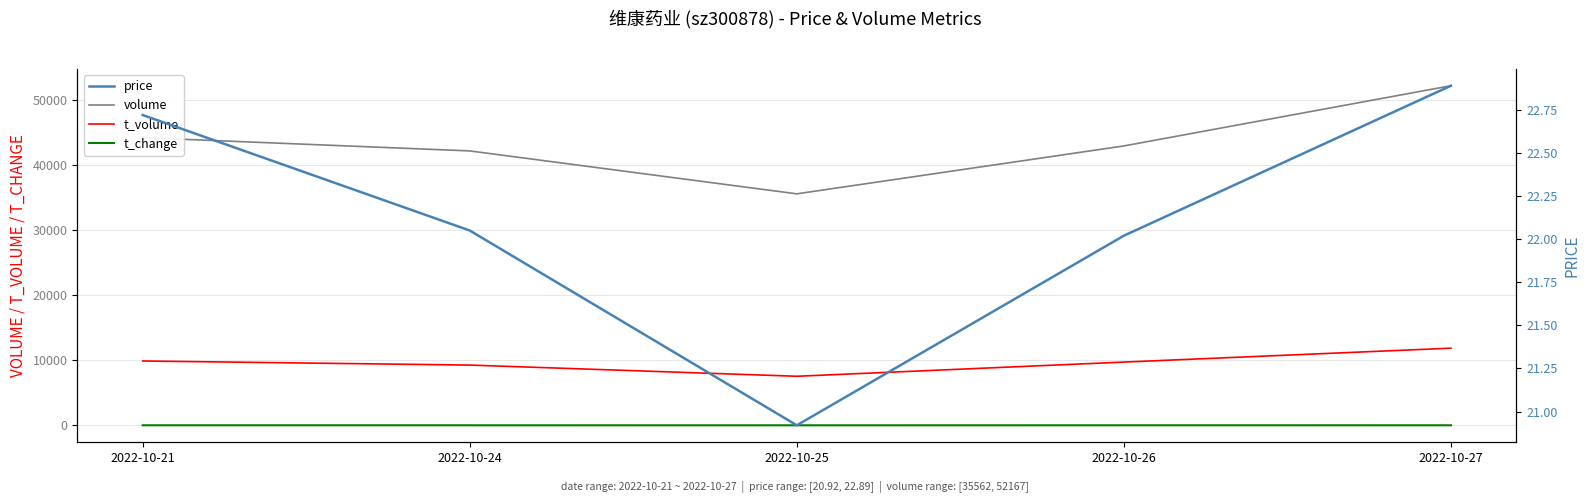

Reading left to right, extract all data points from this chart.

volume: 2022-10-21=44190.0	2022-10-24=42155.0	2022-10-25=35562.0	2022-10-26=42919.0	2022-10-27=52167.0
t_volume: 2022-10-21=9887.0	2022-10-24=9259.0	2022-10-25=7540.0	2022-10-26=9719.0	2022-10-27=11856.0
t_change: 2022-10-21=11.1	2022-10-24=10.6	2022-10-25=8.9	2022-10-26=10.8	2022-10-27=13.1
price: 2022-10-21=22.7	2022-10-24=22.1	2022-10-25=20.9	2022-10-26=22.0	2022-10-27=22.9